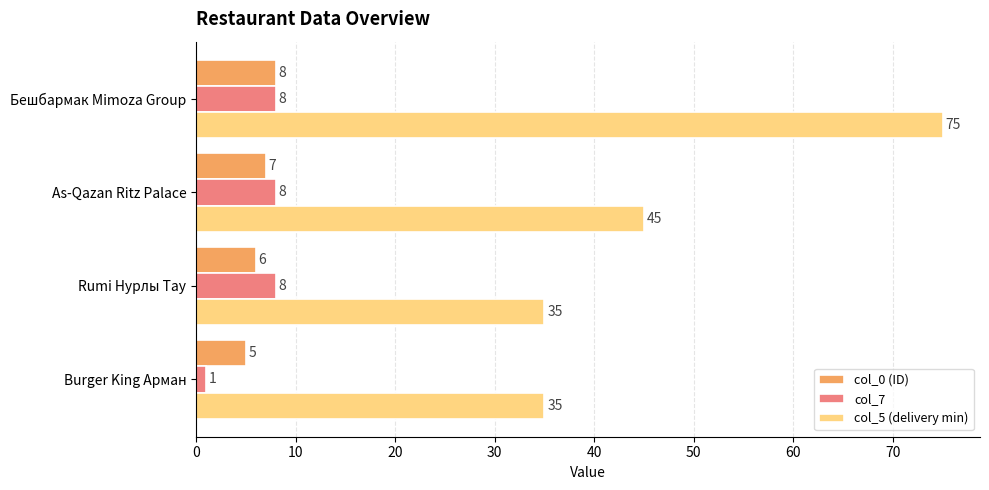

List the labels in order of col_0 (ID) value, smallest first.

Burger King Арман, Rumi Нурлы Тау, As-Qazan Ritz Palace, Бешбармак Mimoza Group